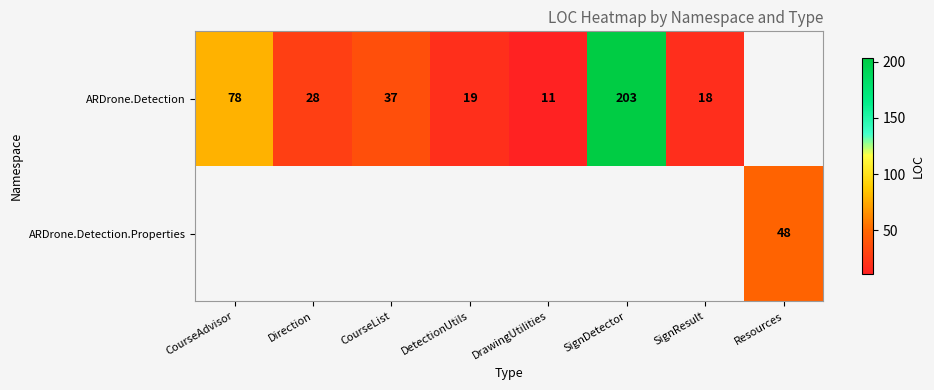

The ARDrone.Detection series shows 34 at DetectionUtils. True or false?

False